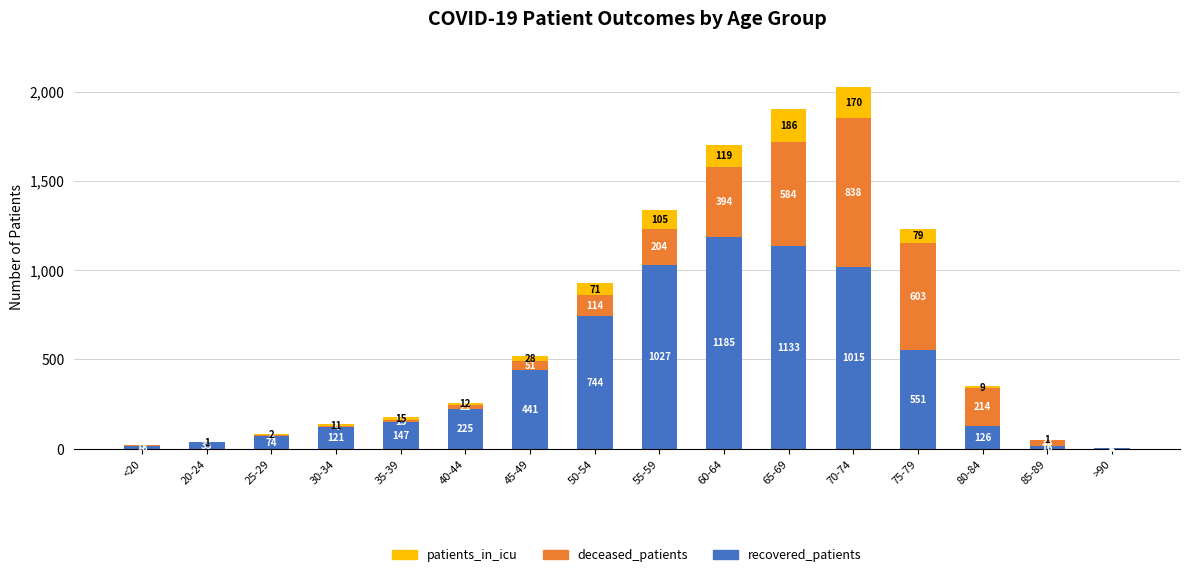

Reading left to right, what are the values for recovered_patients?

<20=18	20-24=35	25-29=74	30-34=121	35-39=147	40-44=225	45-49=441	50-54=744	55-59=1027	60-64=1185	65-69=1133	70-74=1015	75-79=551	80-84=126	85-89=16	>90=4